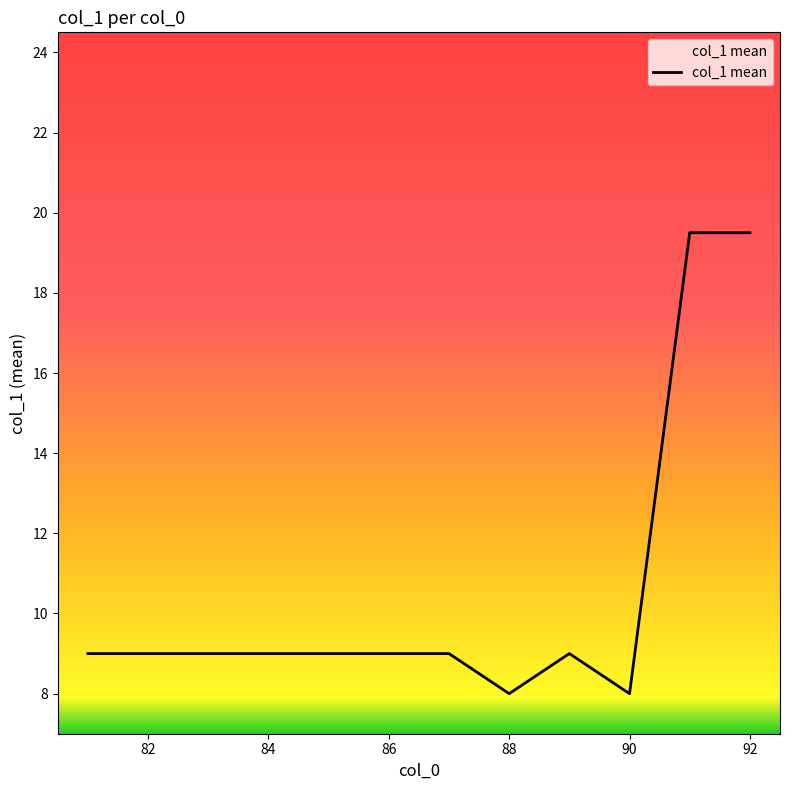

What is the difference between the maximum and minimum values?

11.5